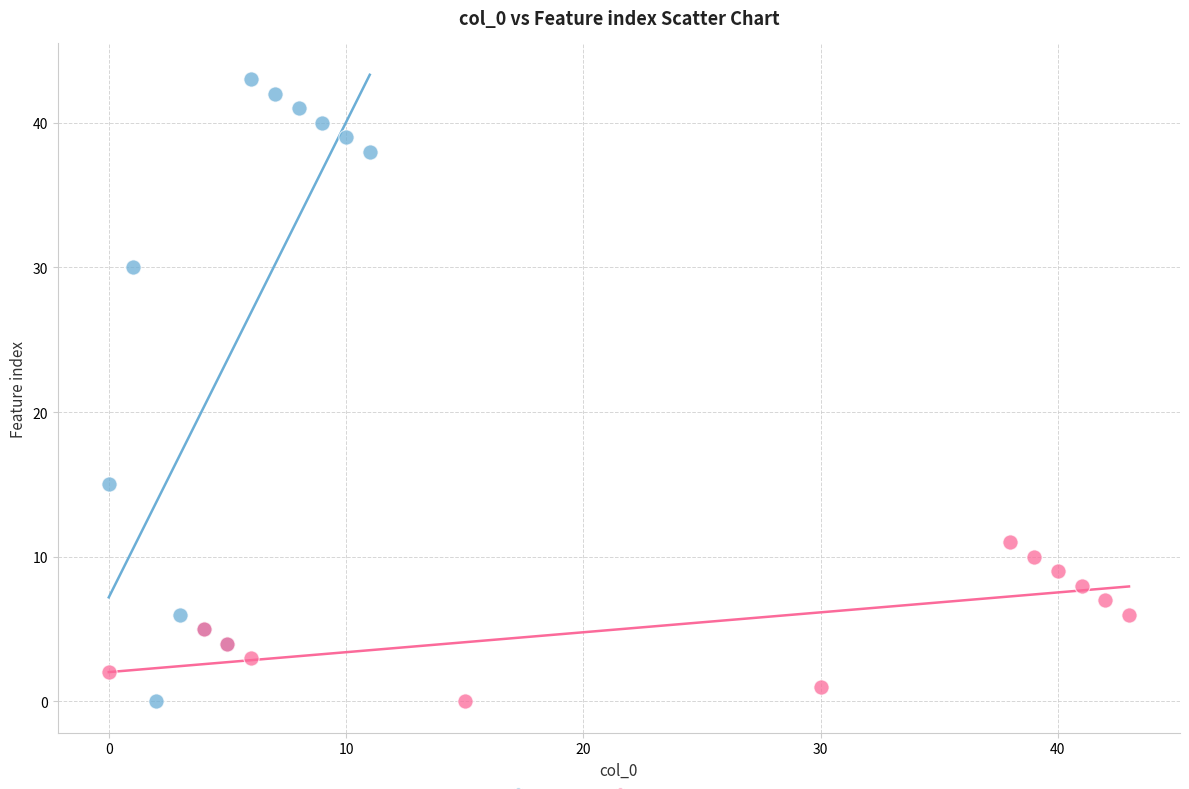

Which series has the widest spread of Y values?

col_0